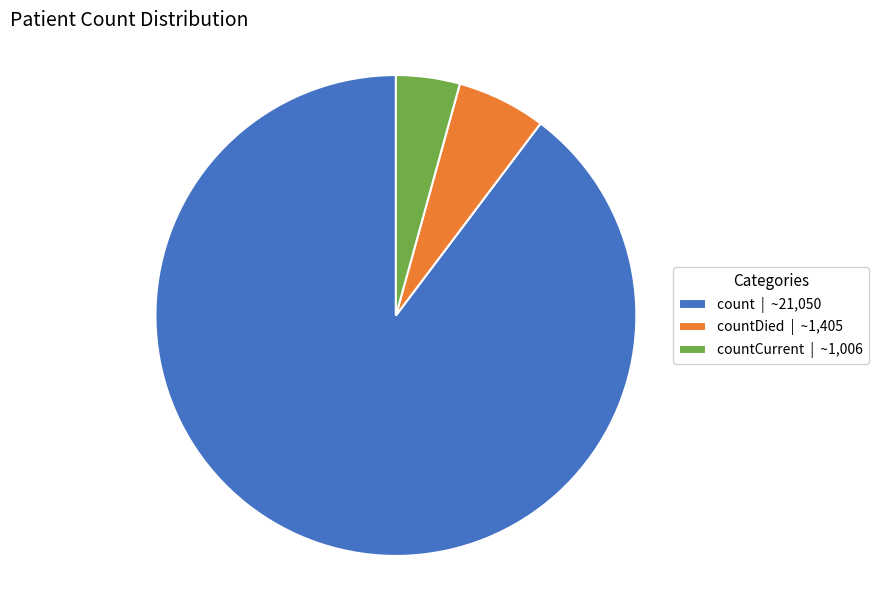

Between countCurrent | ~1,006 and countDied | ~1,405, which is larger?

countDied | ~1,405